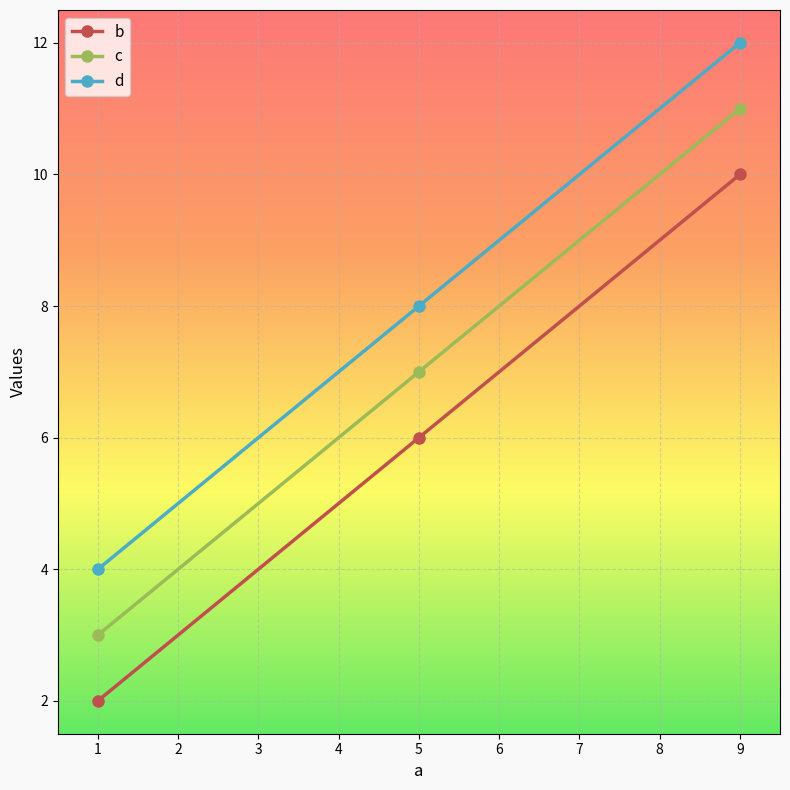

At which category is the sum across all series the highest?

9